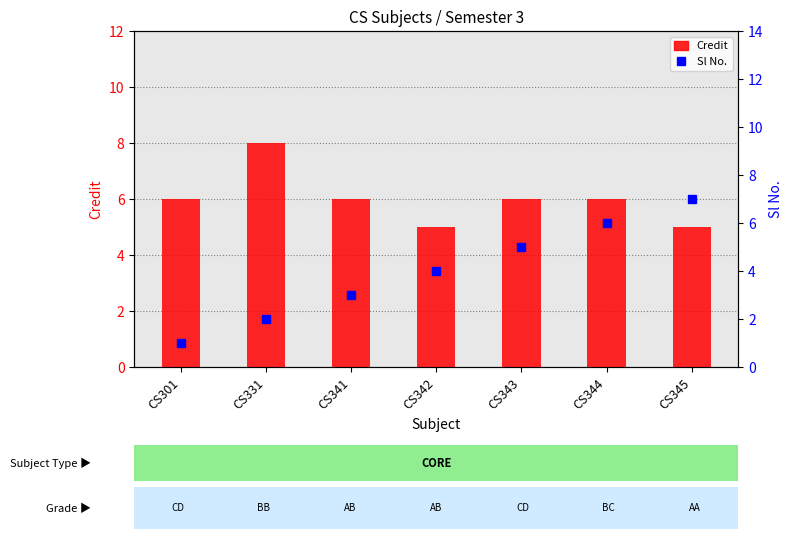

Does the chart contain any negative values?

No